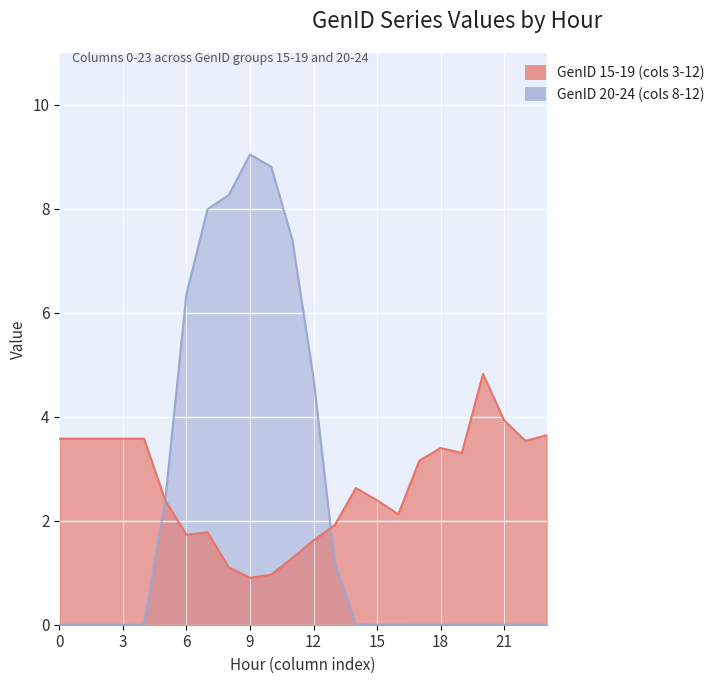

Which series ends up on top after the final intersection of GenID 15-19 (cols 3-12) and GenID 20-24 (cols 8-12)?

GenID 15-19 (cols 3-12)